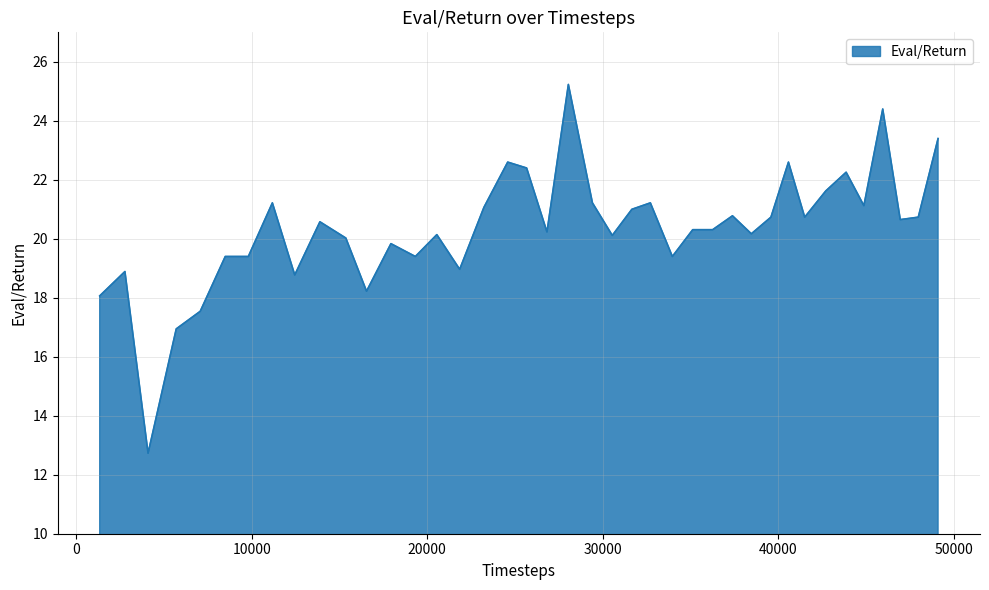

True or false: the data has more than 1 interior local peaks.

True